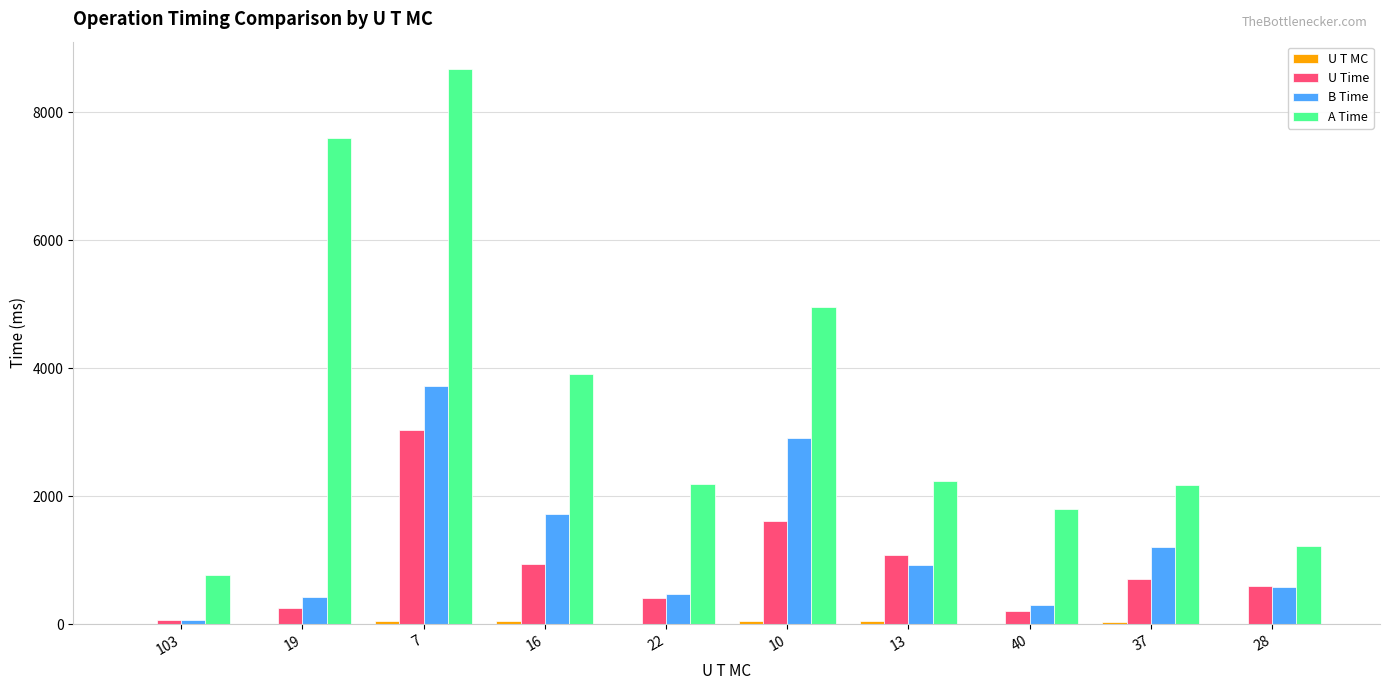

Which series changed the most between 22 and 10?

A Time